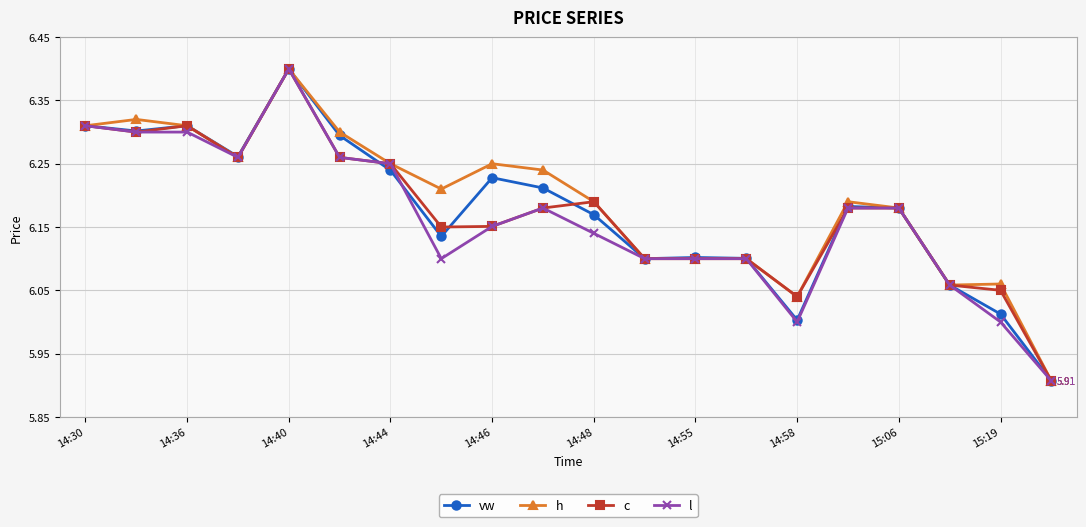

At how many categories does at least one series exceed 5?

20